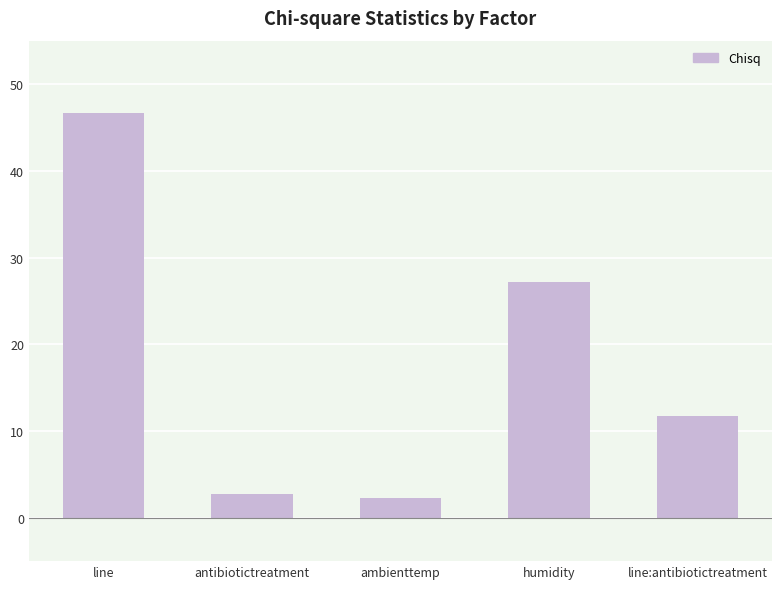

Reading left to right, extract all data points from this chart.

line=46.6	antibiotictreatment=2.7	ambienttemp=2.3	humidity=27.2	line:antibiotictreatment=11.7